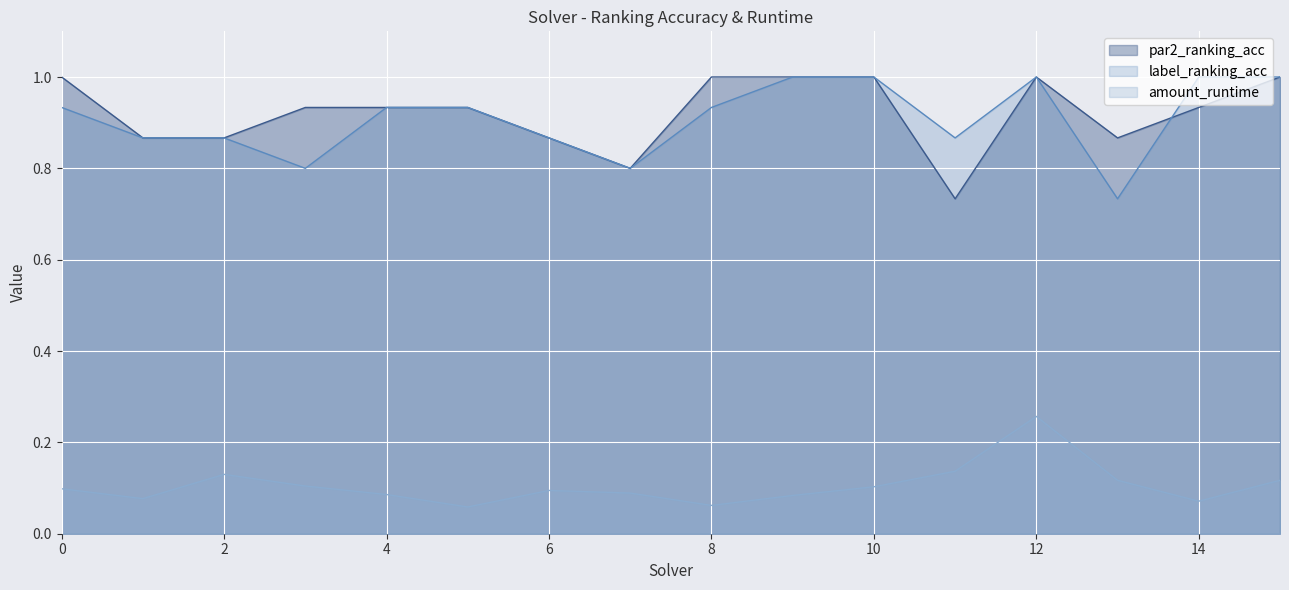

What is the value of the par2_ranking_acc point at the 9th from the left?

1.0